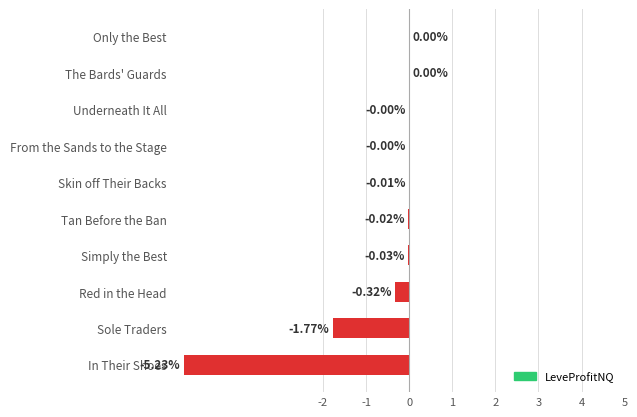

Which has a higher value, Red in the Head or Only the Best?

Only the Best